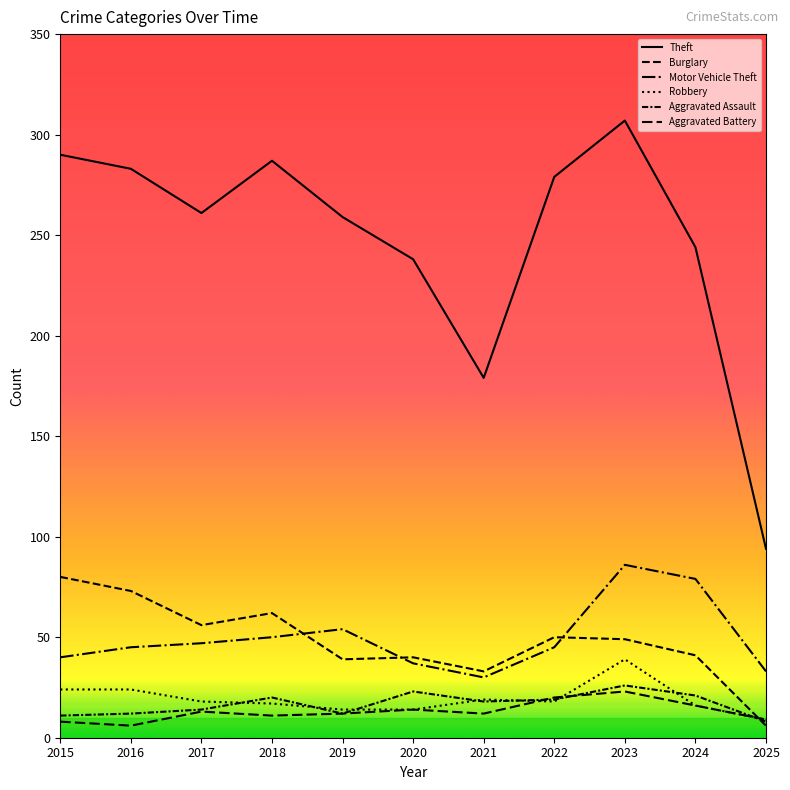

At 2020, list the series in order from smallest to largest.

Robbery, Aggravated Battery, Aggravated Assault, Motor Vehicle Theft, Burglary, Theft